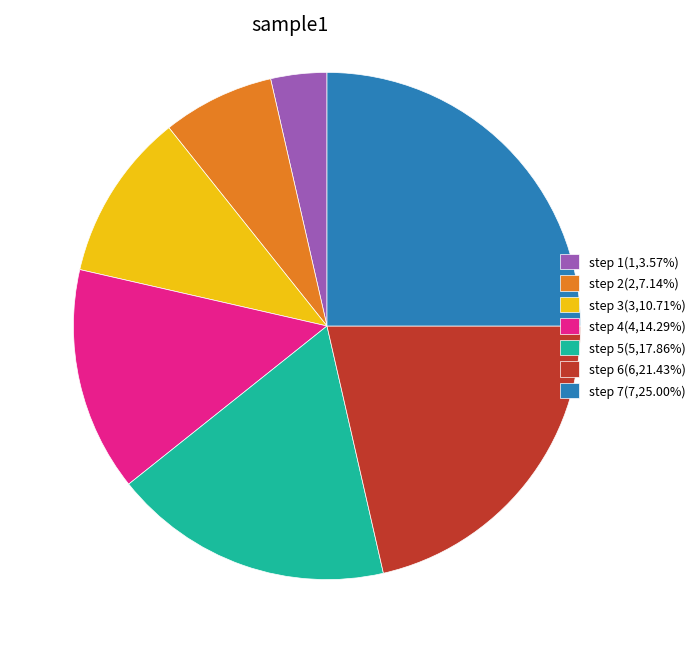

Count the number of slices in the pie.

7